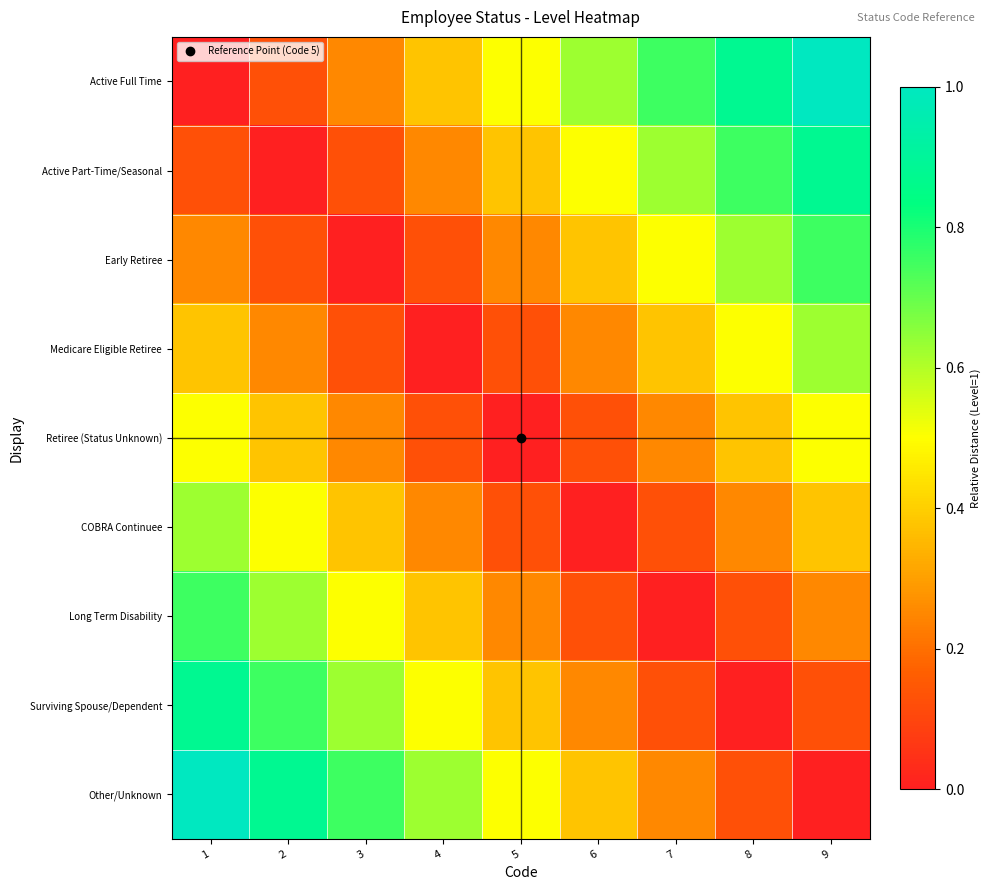

Reading left to right, transcribe all the data shown in this chart.

Active Full Time: 1=0.0	2=0.1	3=0.2	4=0.4	5=0.5	6=0.6	7=0.8	8=0.9	9=1.0
Active Part-Time/Seasonal: 1=0.1	2=0.0	3=0.1	4=0.2	5=0.4	6=0.5	7=0.6	8=0.8	9=0.9
Early Retiree: 1=0.2	2=0.1	3=0.0	4=0.1	5=0.2	6=0.4	7=0.5	8=0.6	9=0.8
Medicare Eligible Retiree: 1=0.4	2=0.2	3=0.1	4=0.0	5=0.1	6=0.2	7=0.4	8=0.5	9=0.6
Retiree (Status Unknown): 1=0.5	2=0.4	3=0.2	4=0.1	5=0.0	6=0.1	7=0.2	8=0.4	9=0.5
COBRA Continuee: 1=0.6	2=0.5	3=0.4	4=0.2	5=0.1	6=0.0	7=0.1	8=0.2	9=0.4
Long Term Disability: 1=0.8	2=0.6	3=0.5	4=0.4	5=0.2	6=0.1	7=0.0	8=0.1	9=0.2
Surviving Spouse/Dependent: 1=0.9	2=0.8	3=0.6	4=0.5	5=0.4	6=0.2	7=0.1	8=0.0	9=0.1
Other/Unknown: 1=1.0	2=0.9	3=0.8	4=0.6	5=0.5	6=0.4	7=0.2	8=0.1	9=0.0